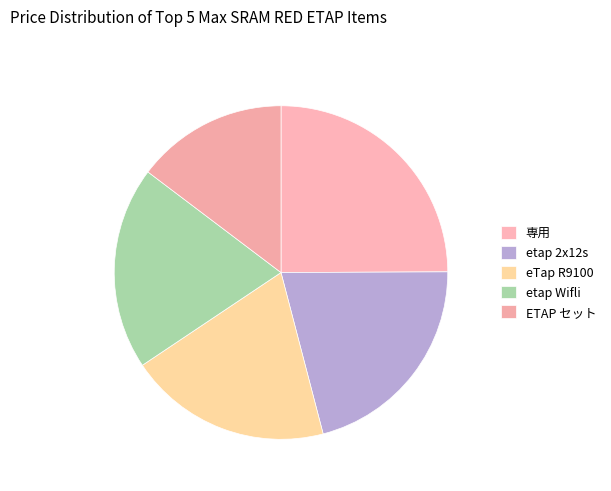

Count the number of slices in the pie.

5